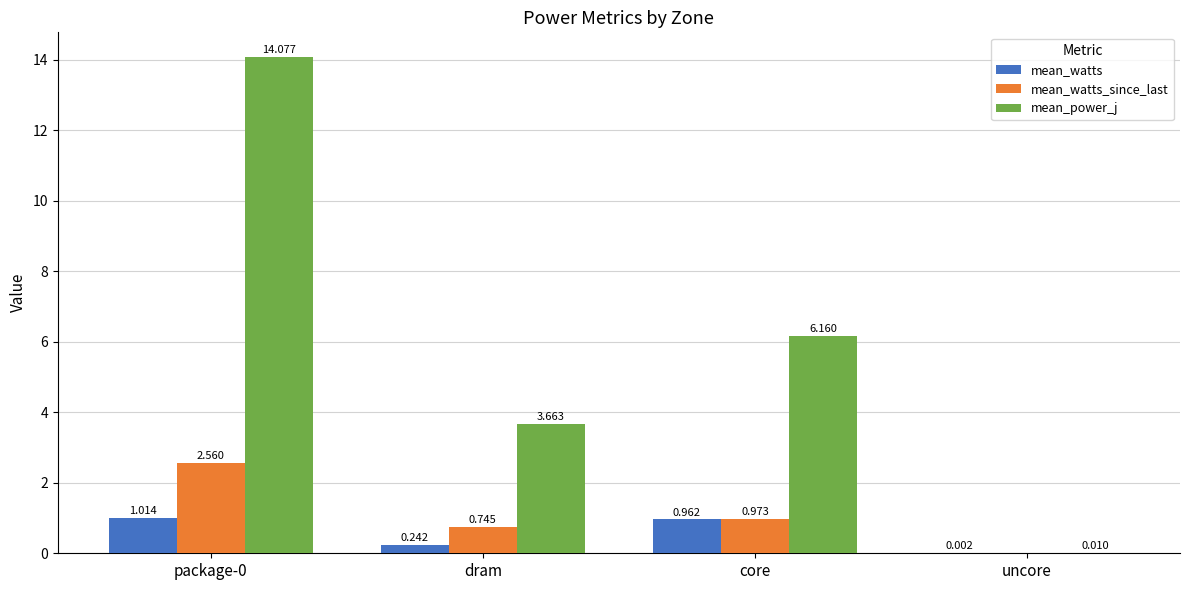

Which series has the largest total across all categories?

mean_power_j